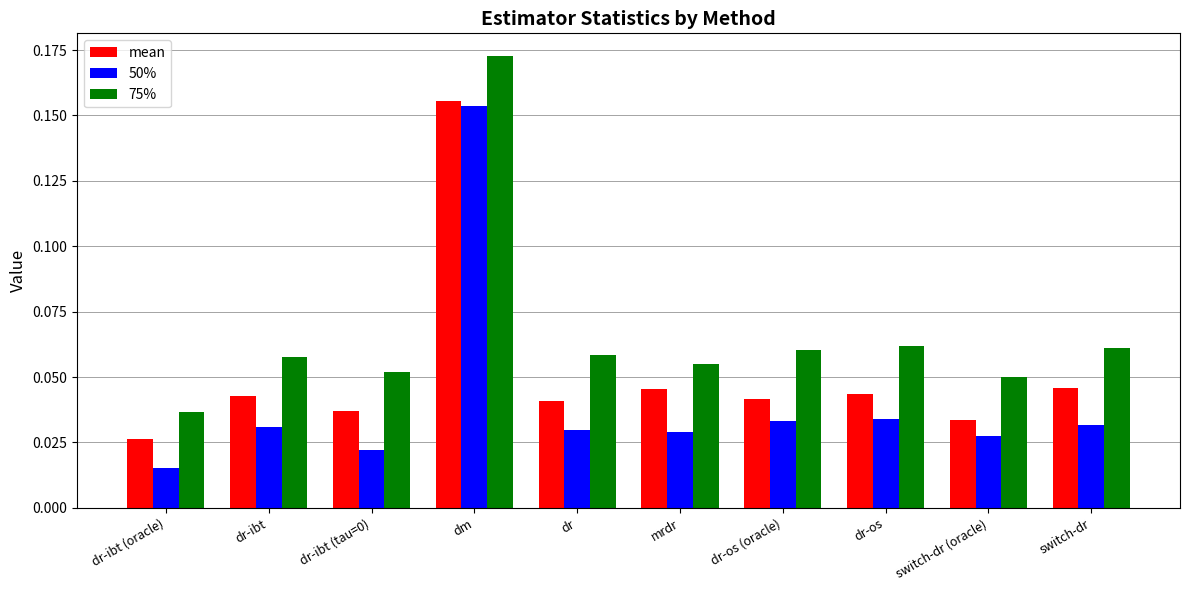

List the series in order of their overall mean, highest first.

75%, mean, 50%